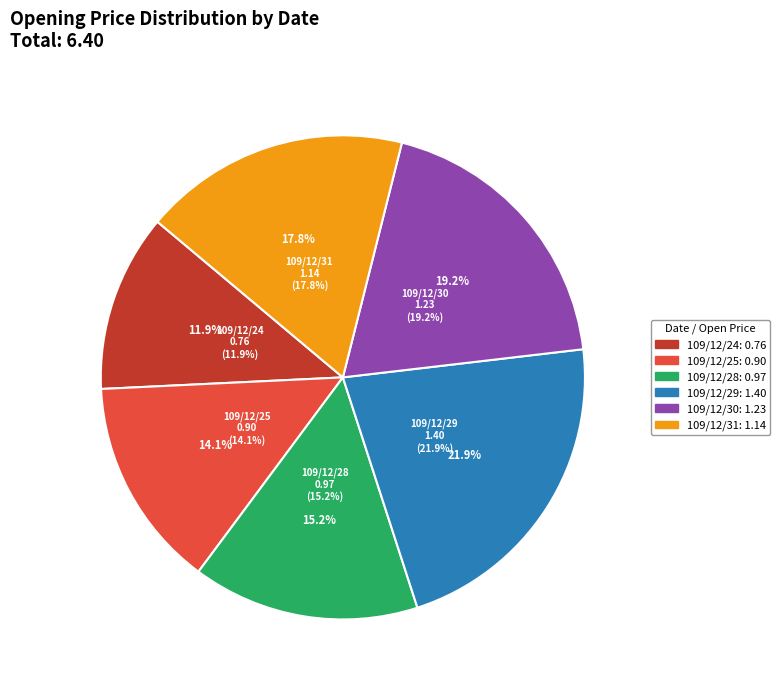

Which category has the biggest portion of the pie?

109/12/29